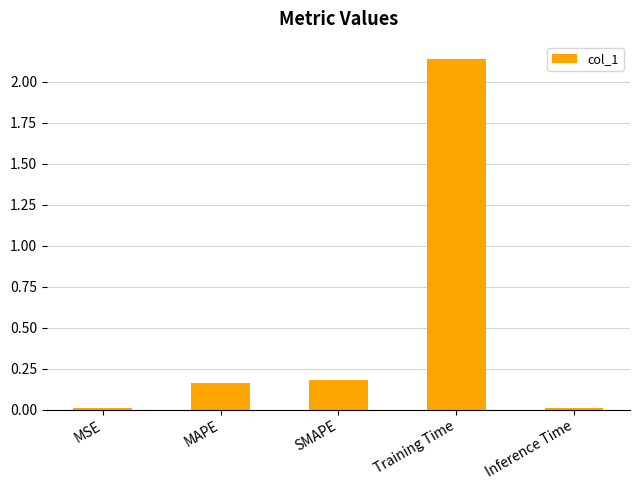

How many distinct data groups are displayed?

1